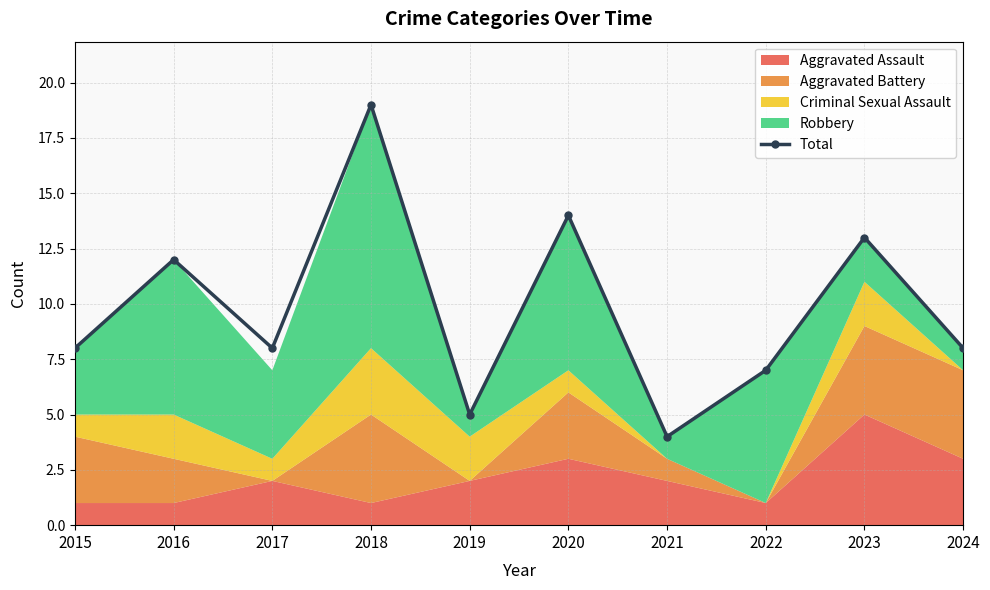

Reading right to left, list all the values displayed in this chart.

2024=8	2023=13	2022=7	2021=4	2020=14	2019=5	2018=19	2017=8	2016=12	2015=8